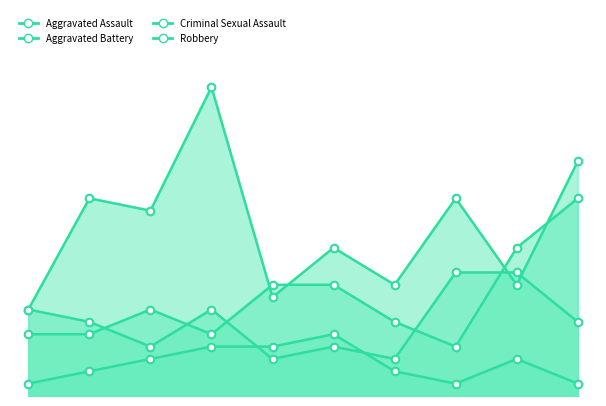

Which series has the widest spread of Y values?

Robbery